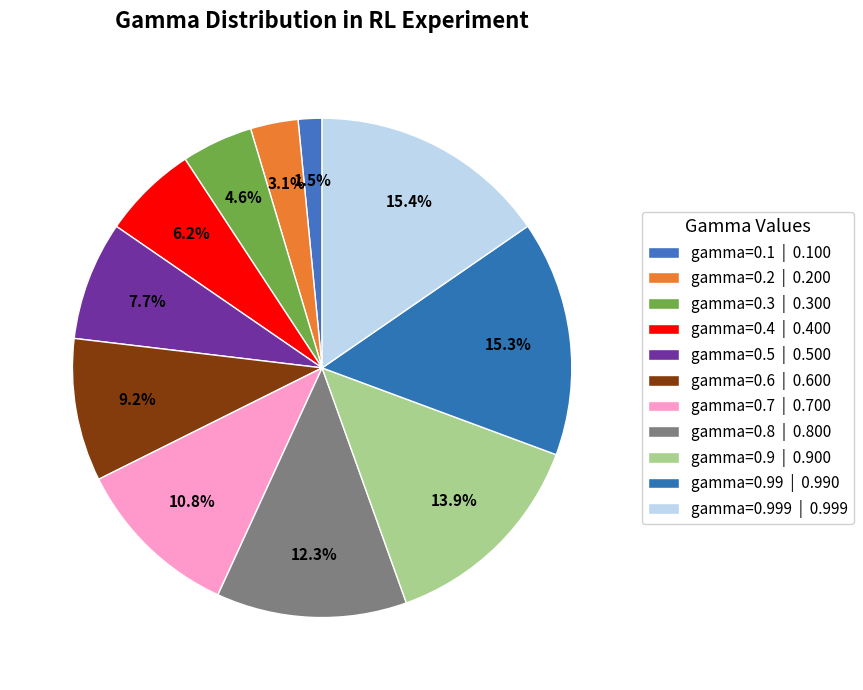

To the nearest percent, what is the difference between the largest and smallest slice percentages?

14%